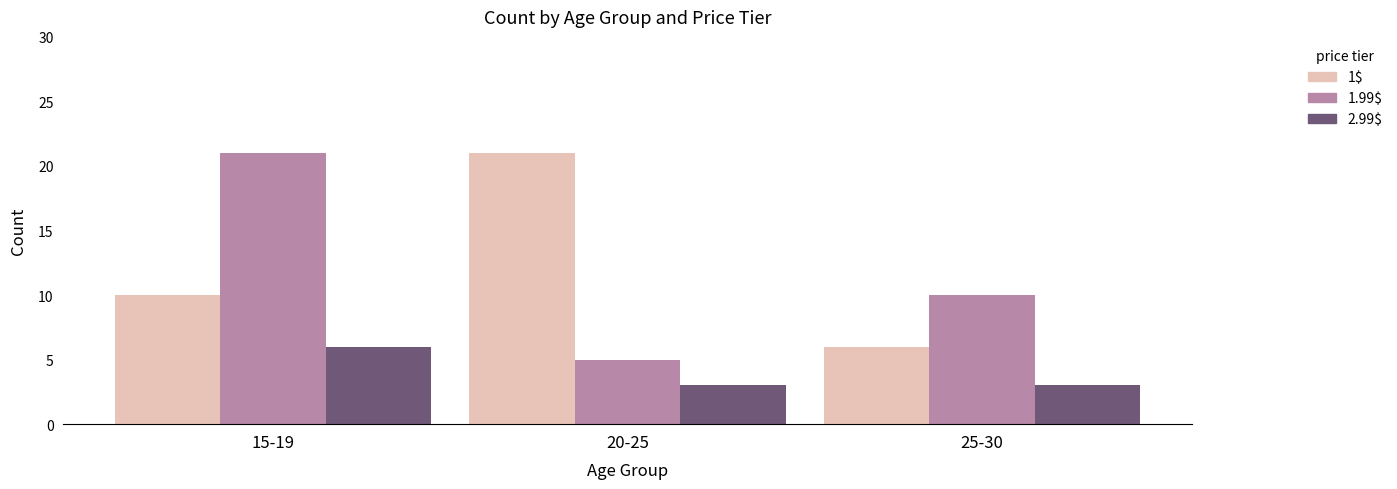

What value does the 1$ series have at 20-25, to the nearest 5?

20